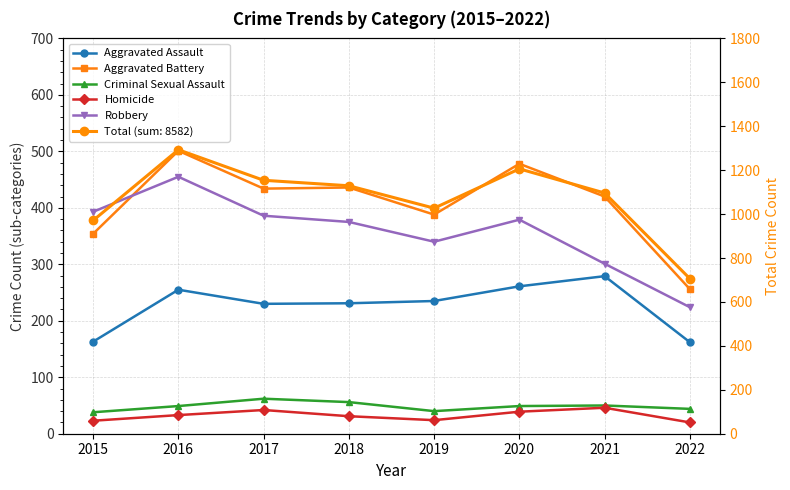

True or false: Robbery and Homicide intersect in this chart.

False